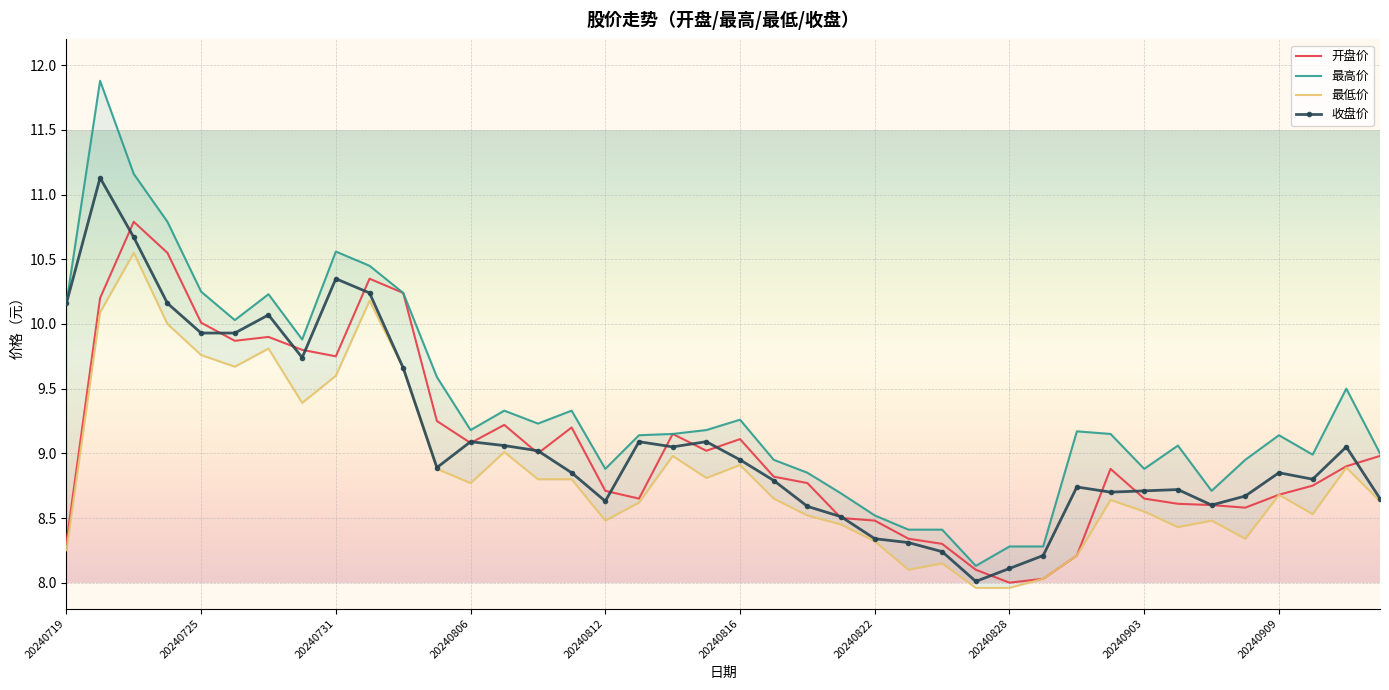

True or false: 最高价 and 最低价 intersect in this chart.

False